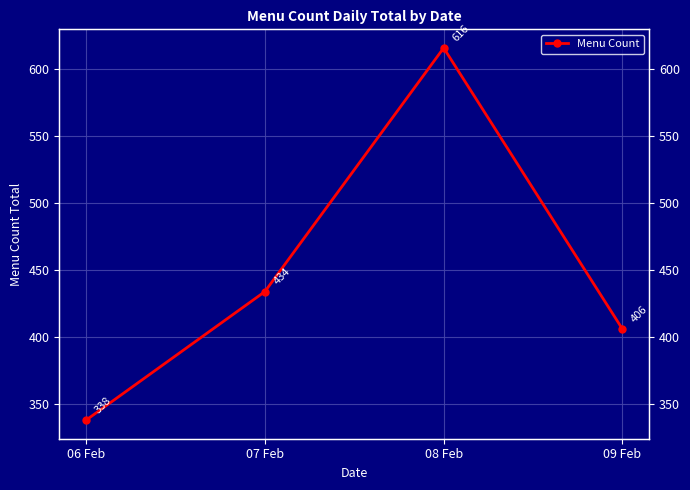

Rank the categories by value from highest to lowest.

08 Feb, 07 Feb, 09 Feb, 06 Feb